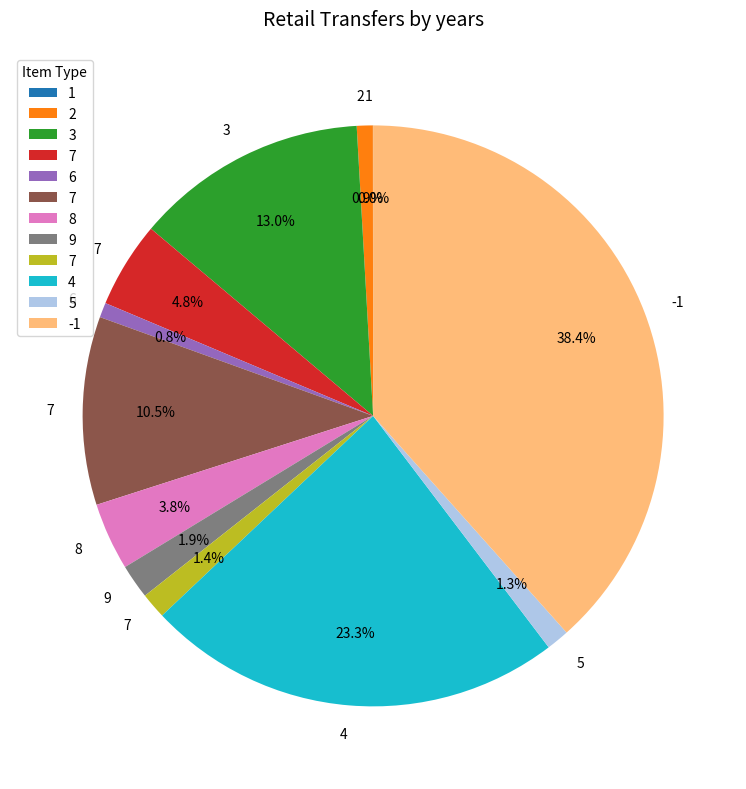

To the nearest percent, what is the average slice percentage?

8%